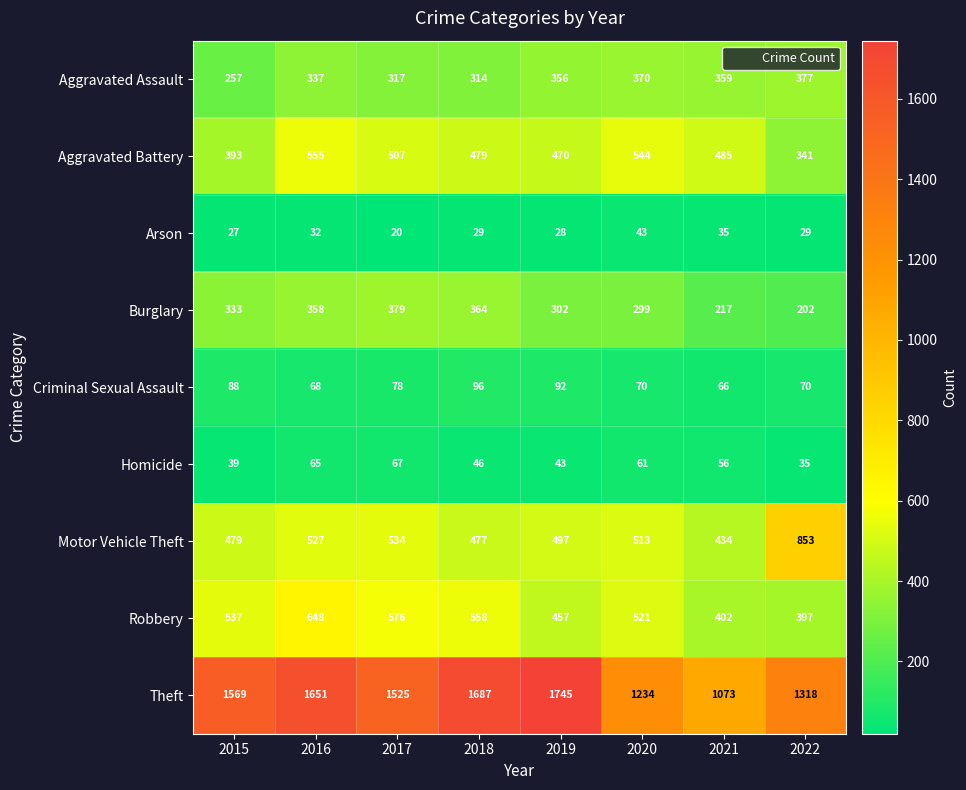

Which series has the widest spread of values?

Theft